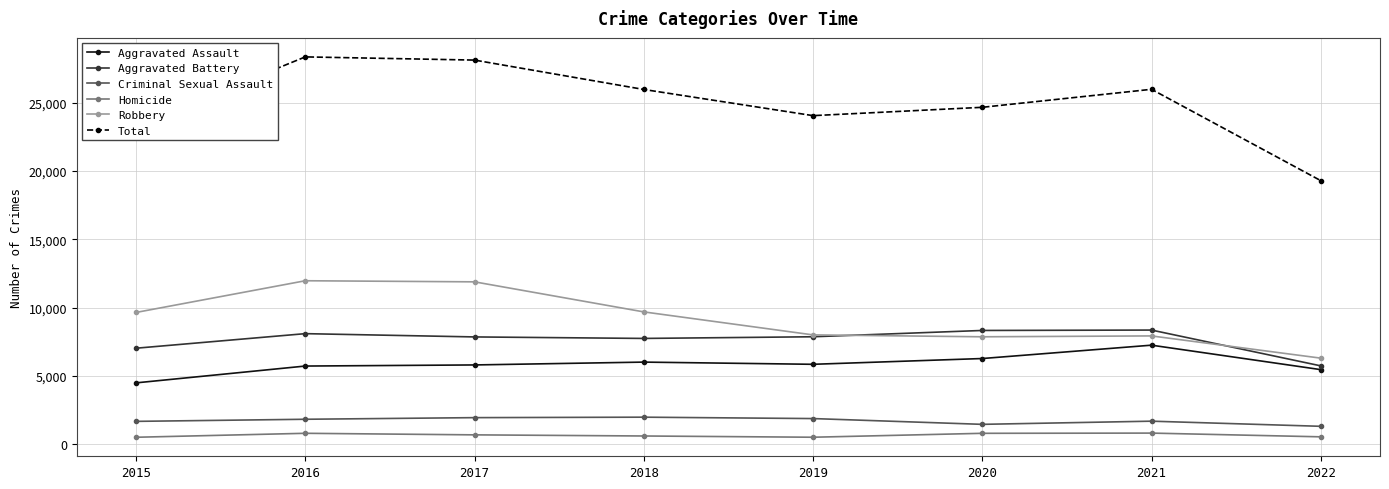

Which series has the widest spread of values?

Total